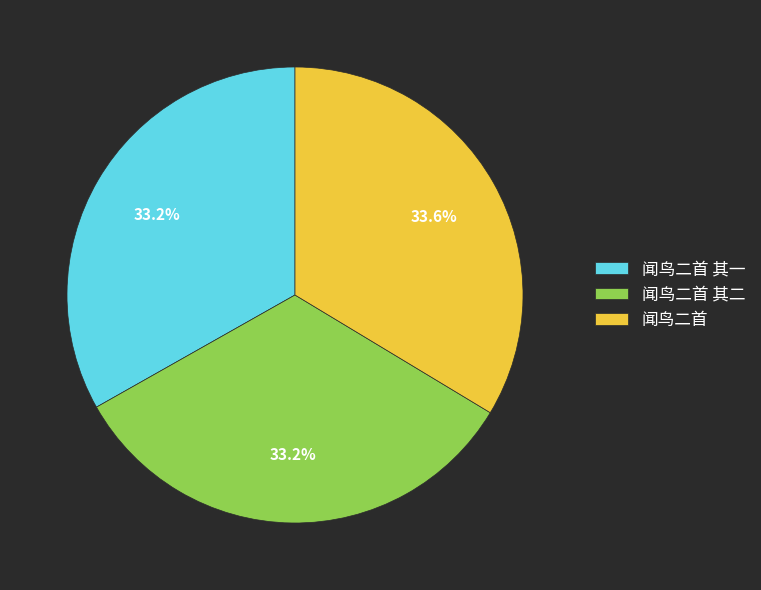

What portion of the pie excludes 闻鸟二首?

66.4%